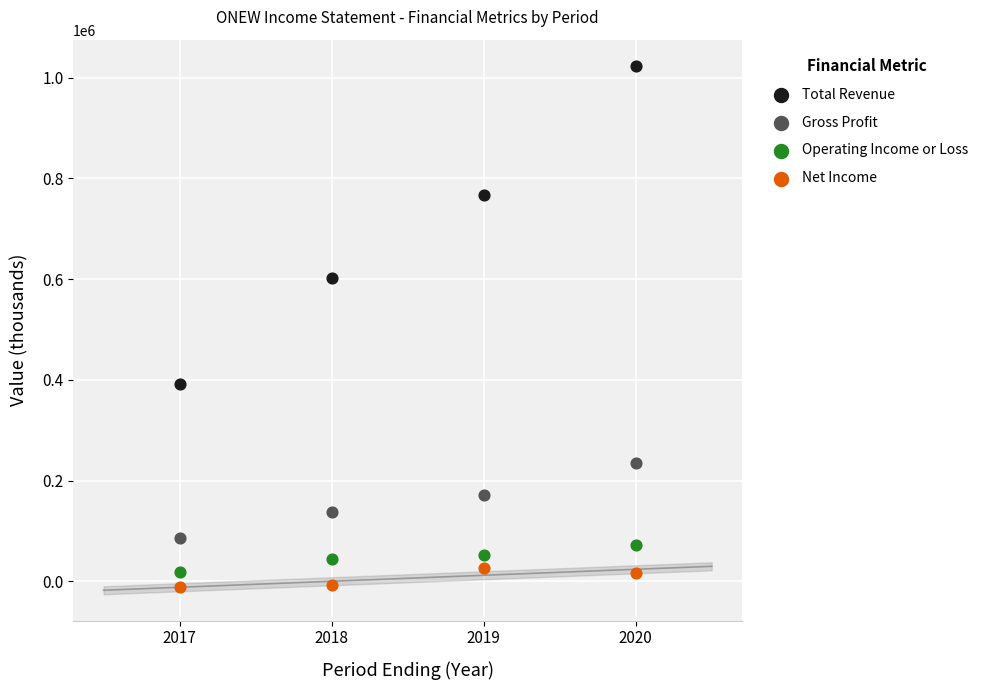

Which series reaches the maximum Y coordinate?

Total Revenue